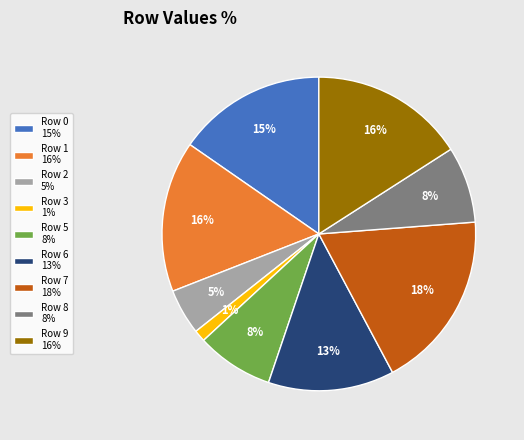

The Row 8 slice represents 1% of the pie. True or false?

False